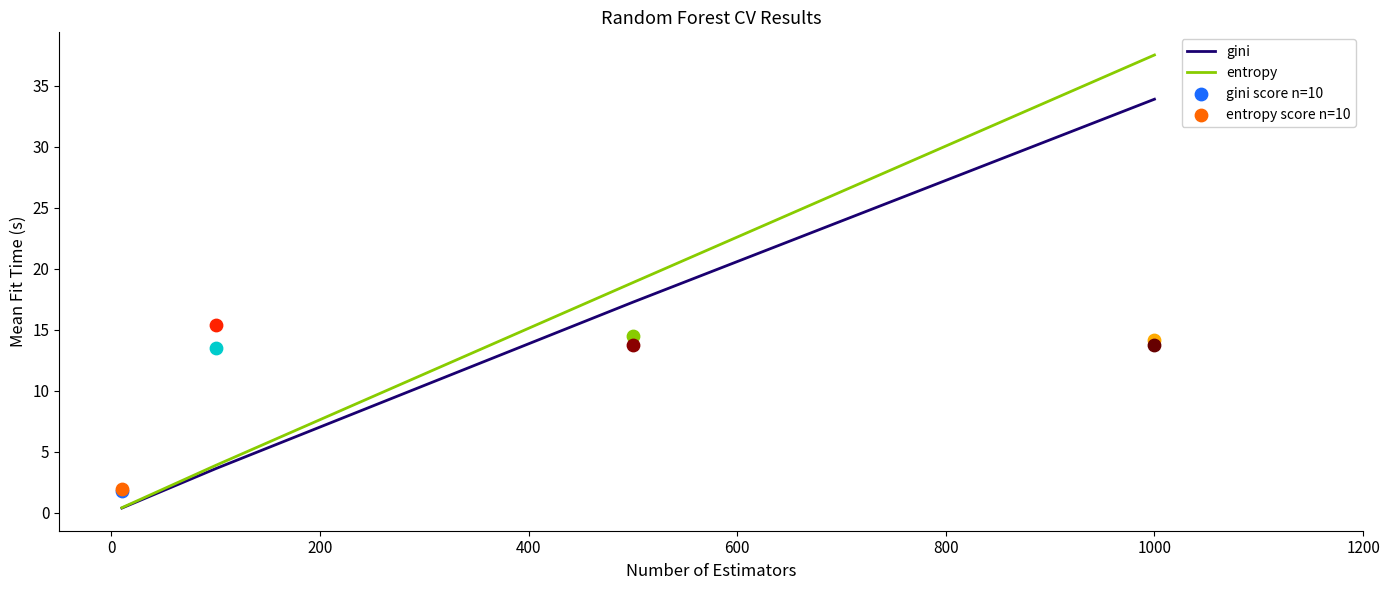

Which series has the largest total across all categories?

entropy